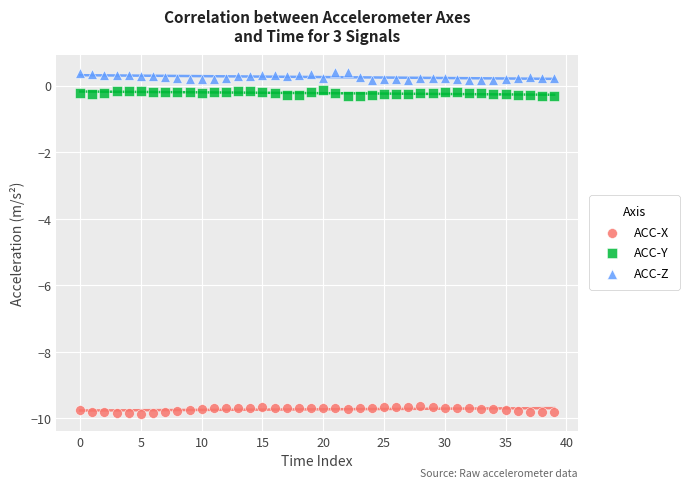

Which series contains the lowest Y value?

ACC-X